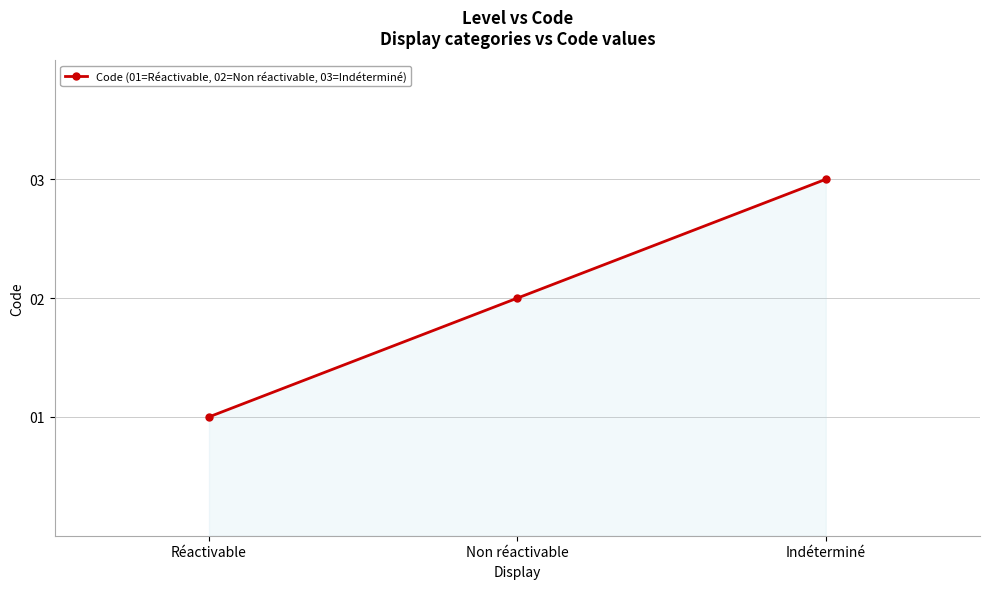

The value at Réactivable is 1. True or false?

True